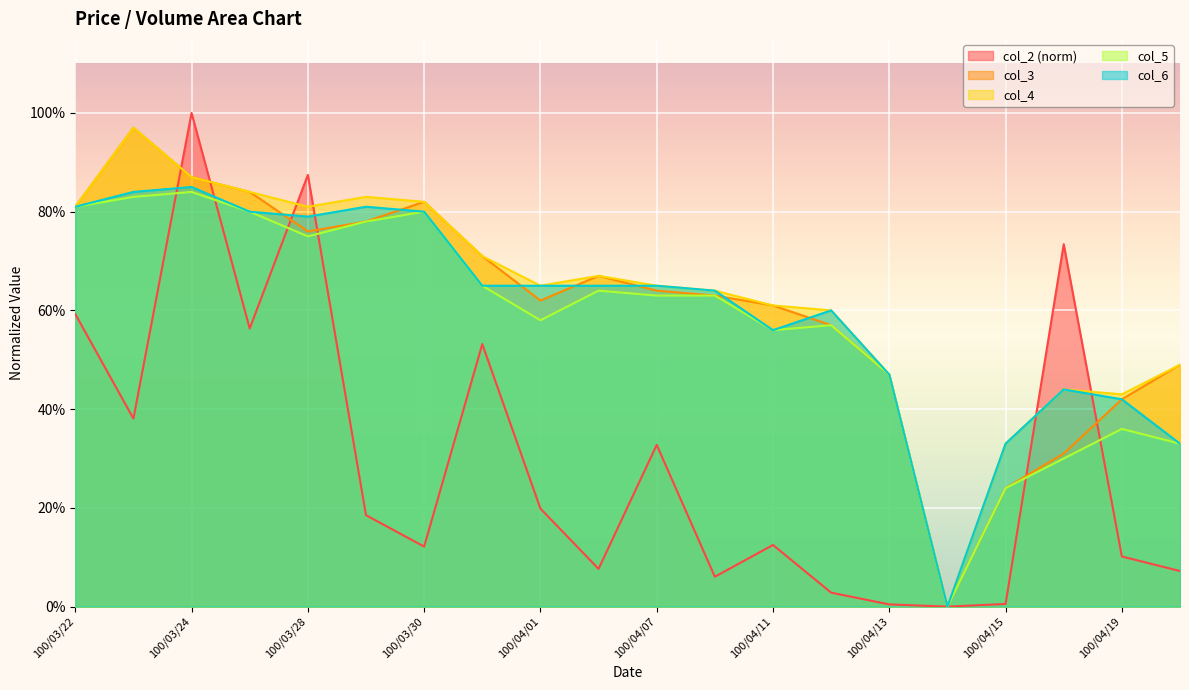

Rank the series by their maximum value, from highest to lowest.

col_2, col_3, col_4, col_6, col_5